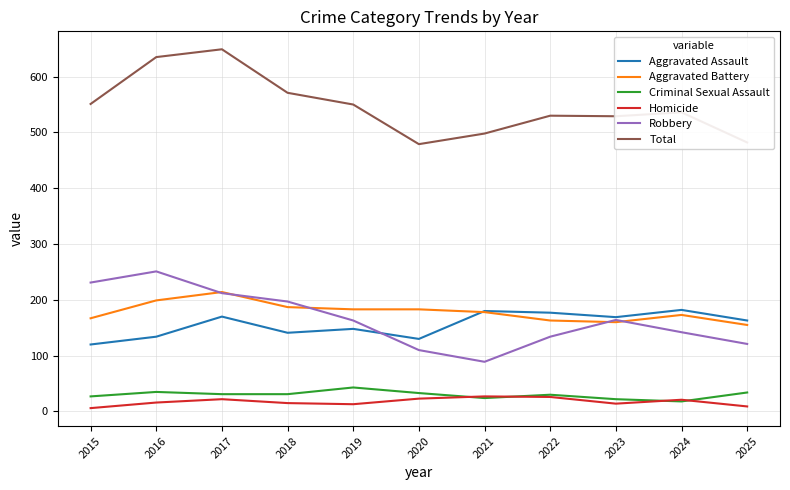

True or false: Homicide and Aggravated Assault intersect in this chart.

False